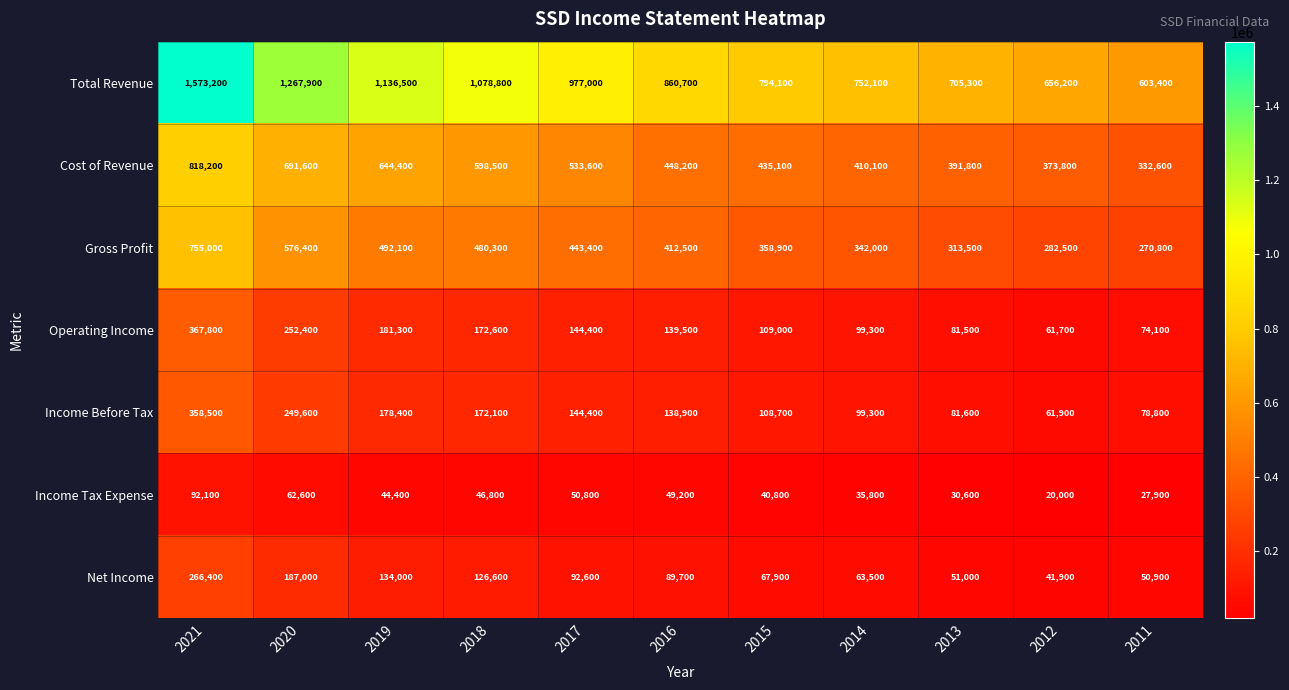

Between 2012 and 2011, which series saw the biggest shift?

Total Revenue